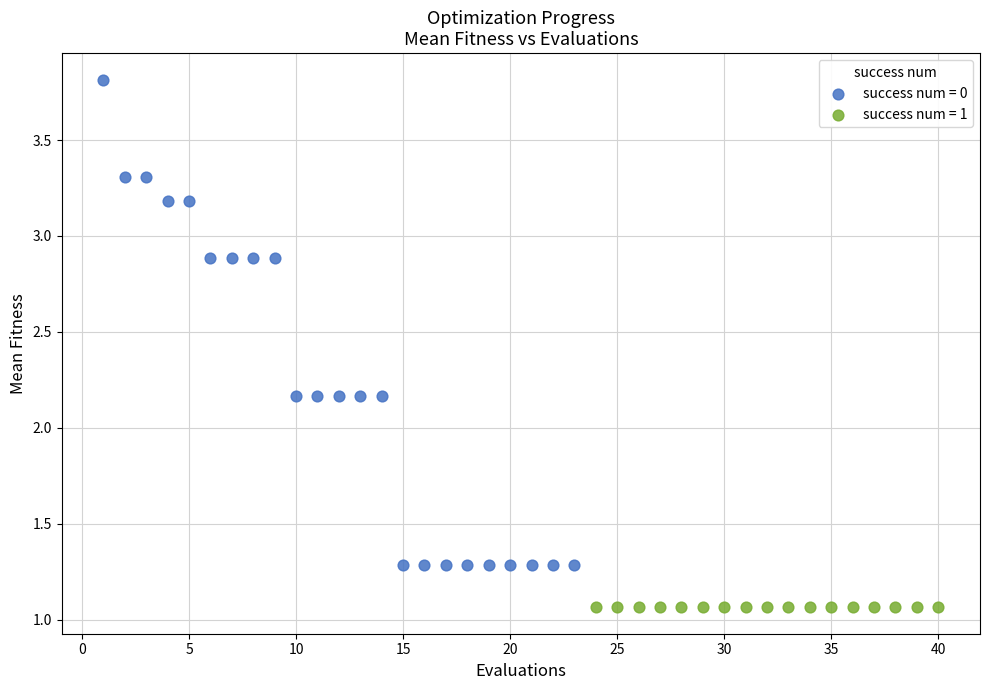

Which series reaches the maximum Y coordinate?

success num = 0